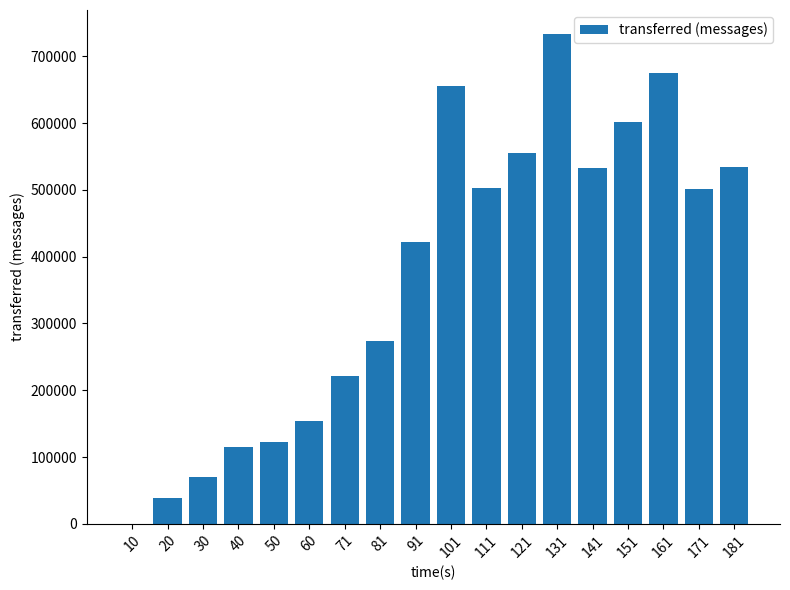

Where does the data first go above 500500?

101